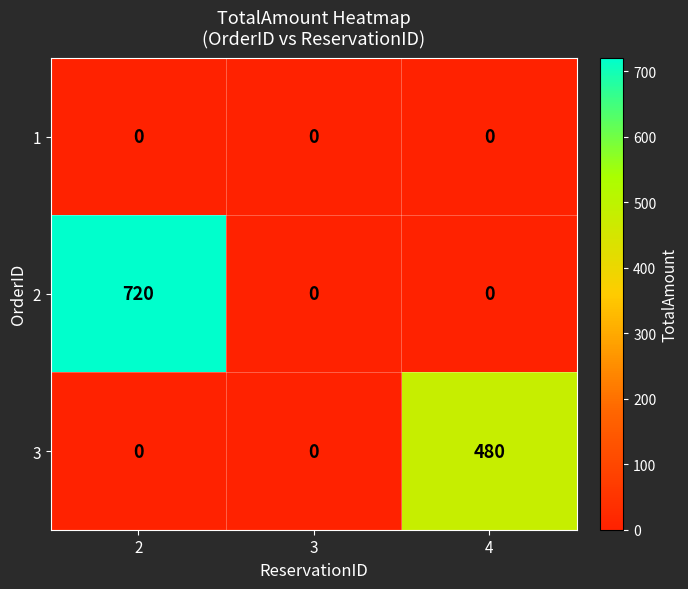

Count the 3 values in the range 0 to 480.

3